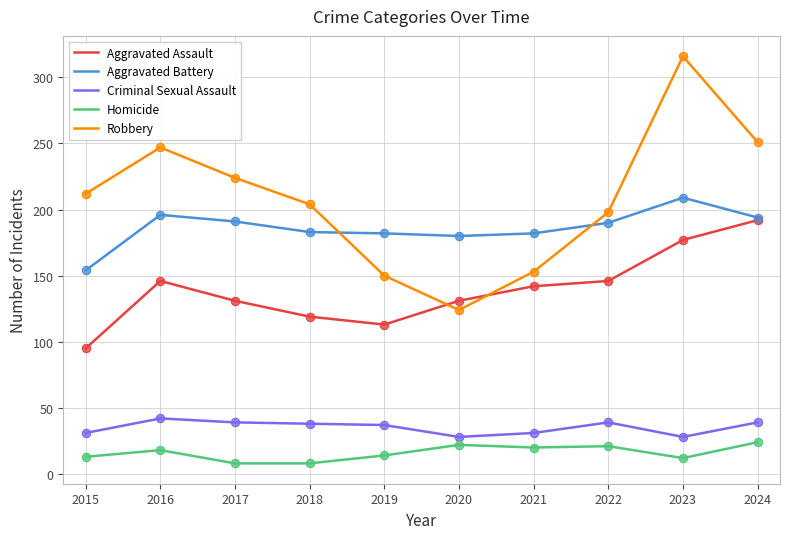

Is it true that Criminal Sexual Assault equals 38 at 2018?

True